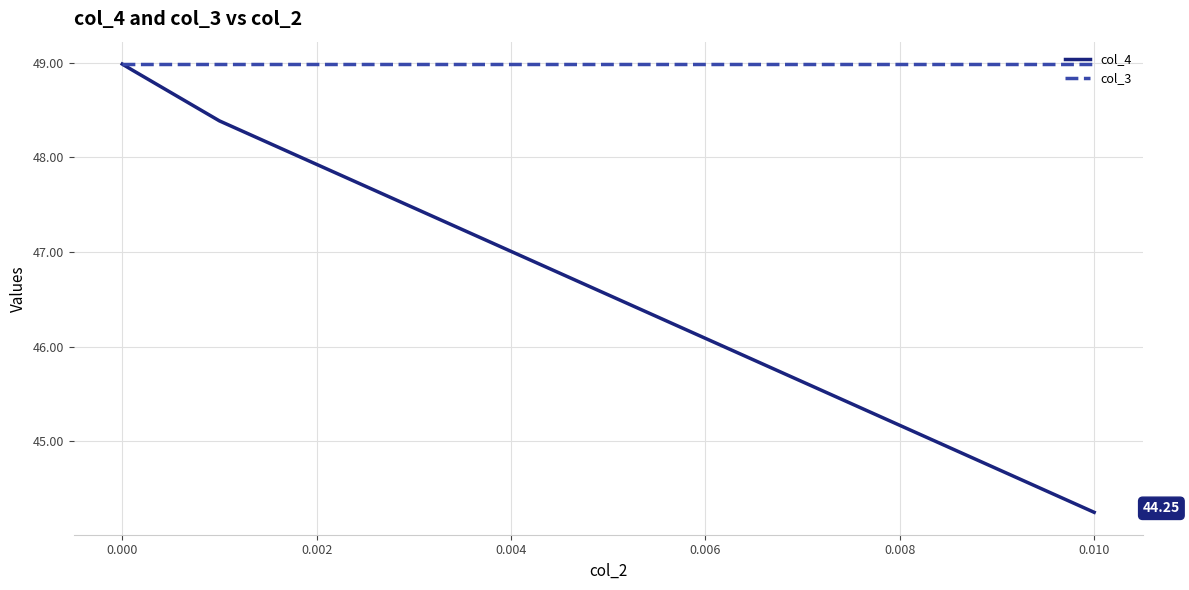

Rank the series by their average value, from lowest to highest.

col_4, col_3